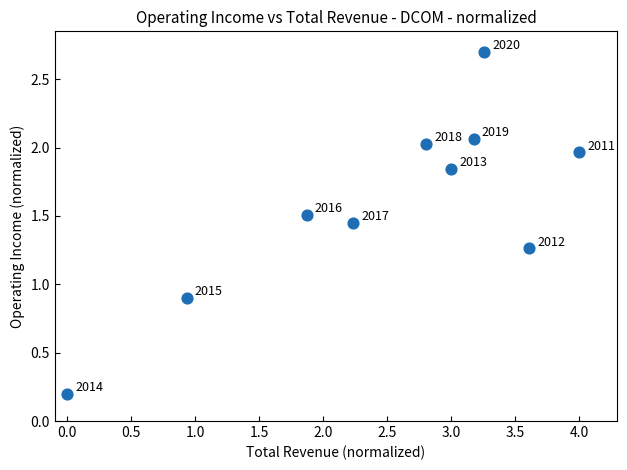

What Y value in the scatter plot is closest to 1?

0.9